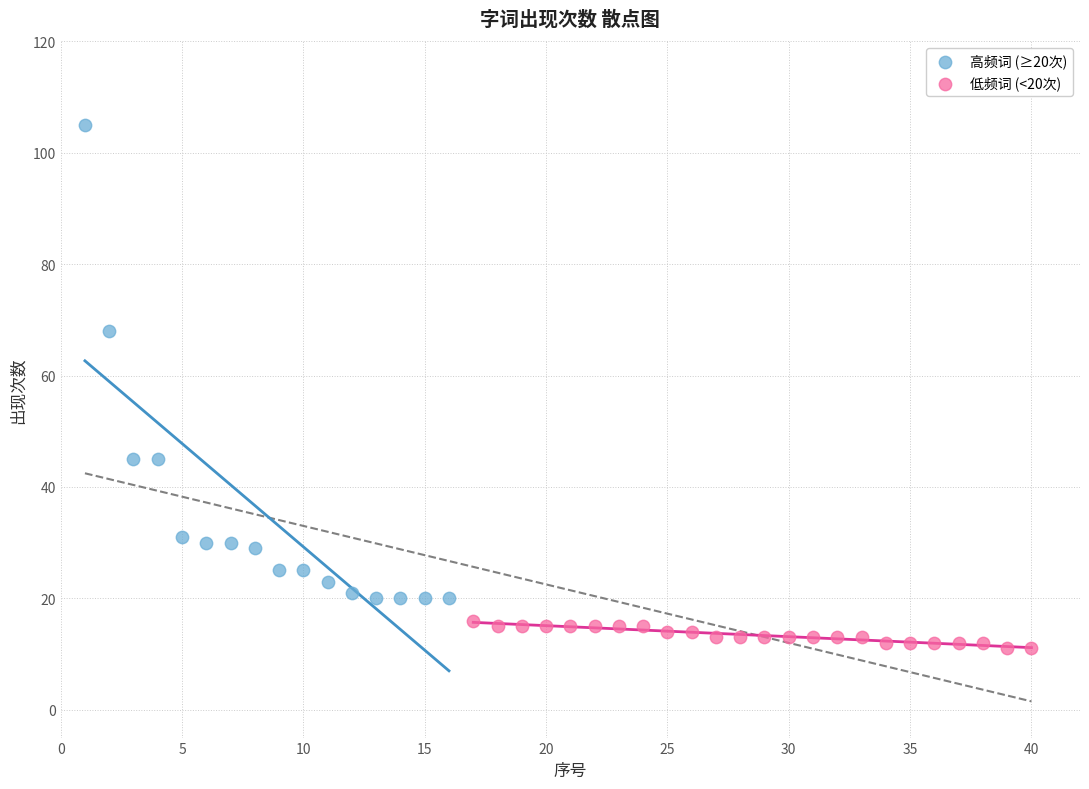

Which series reaches the maximum Y coordinate?

高频词 (≥20次)